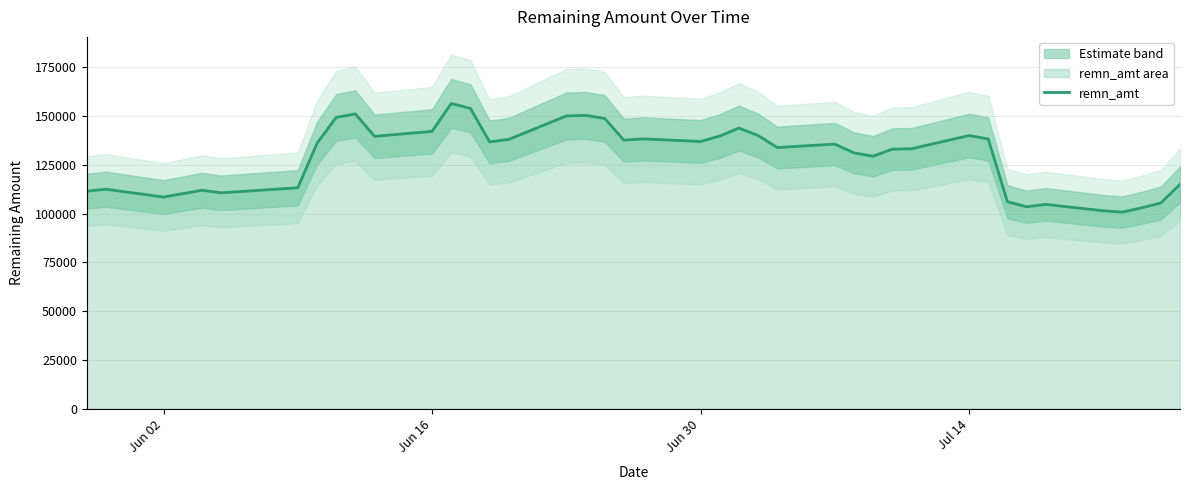

What is the smallest value displayed?

100773